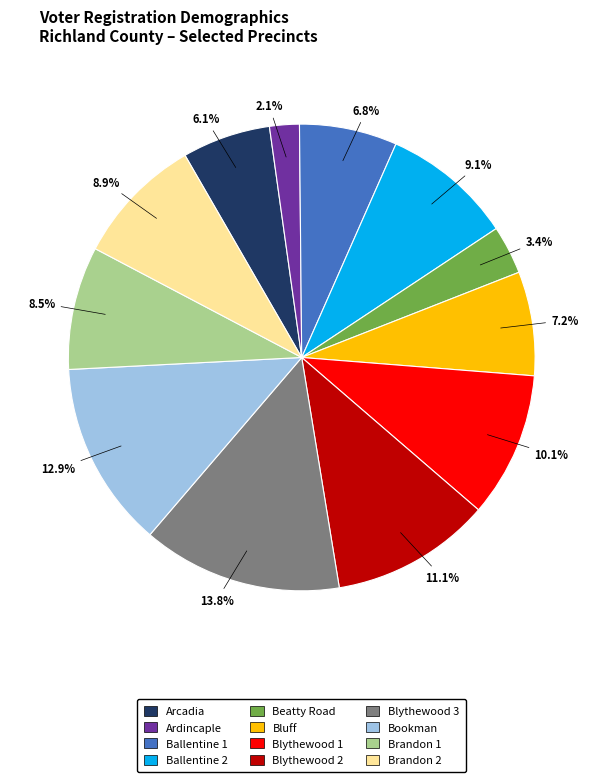

Which has a higher value, Beatty Road or Blythewood 1?

Blythewood 1